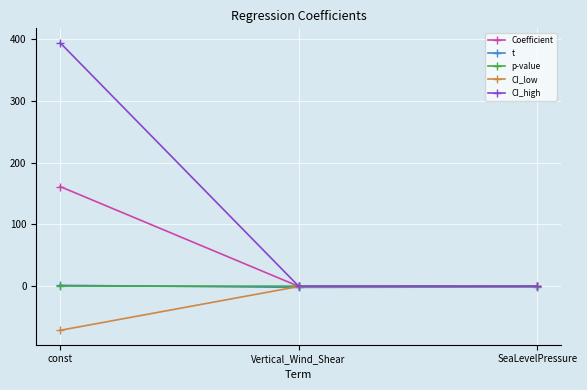

What is the average value of the CI_low series?

-24.1